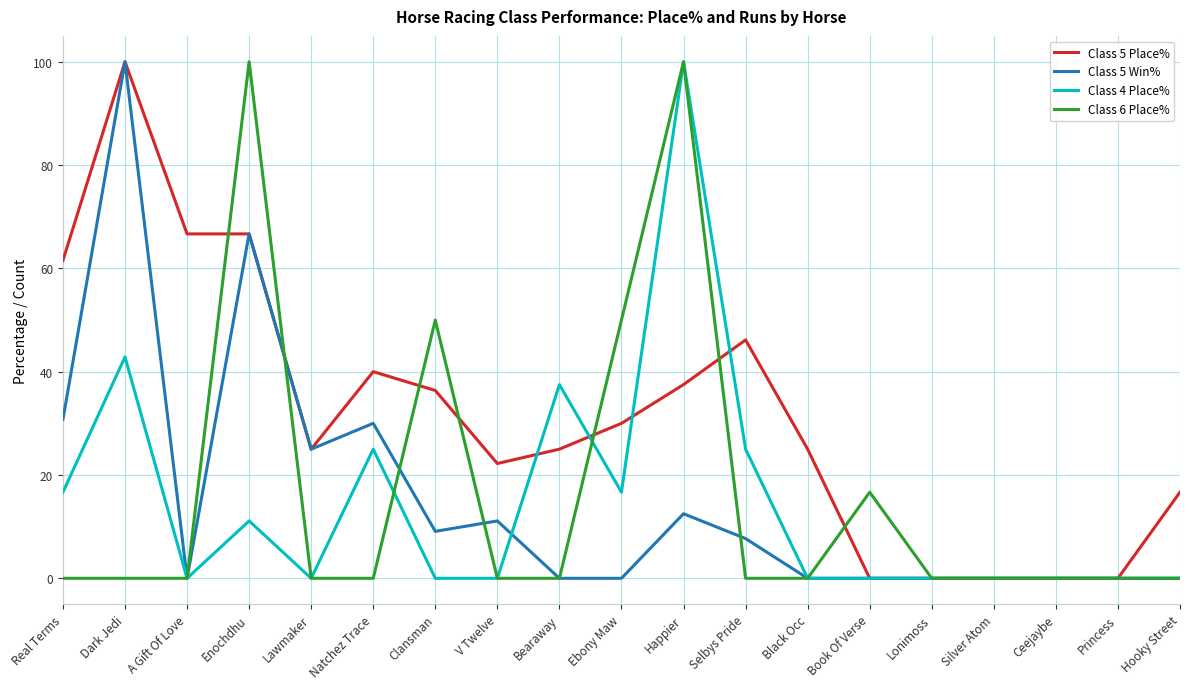

Is this an area chart (filled region under the line)?

No